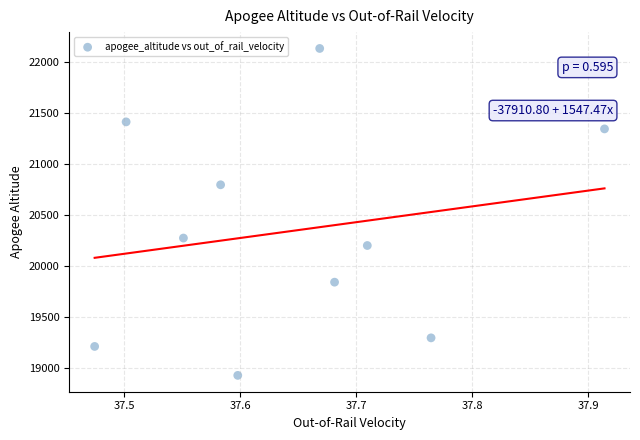

What is the range of Y values (max minus min)?

3205.3